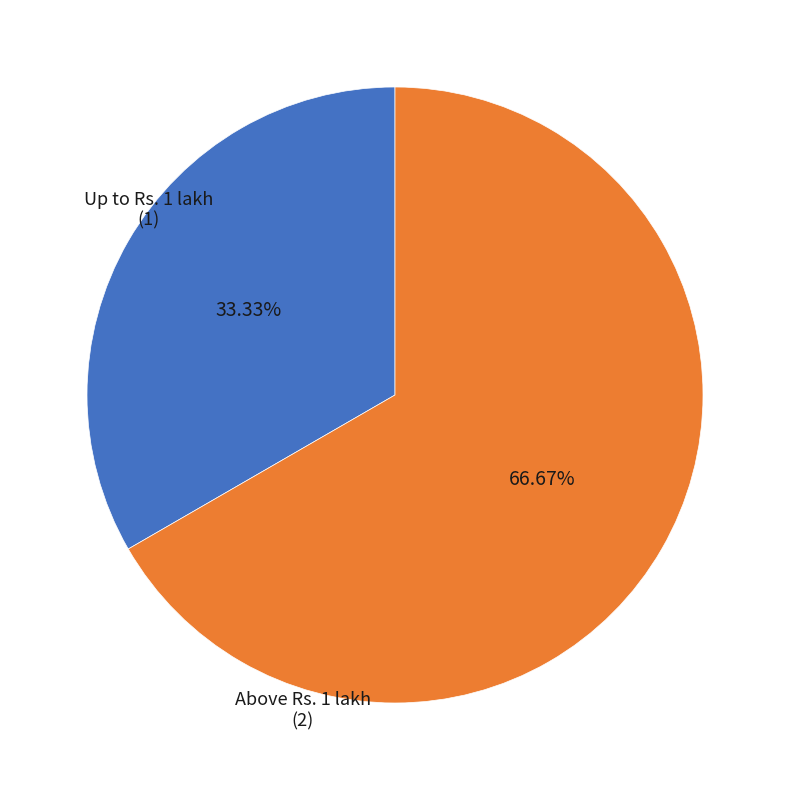

Is there a majority slice in this chart?

Yes